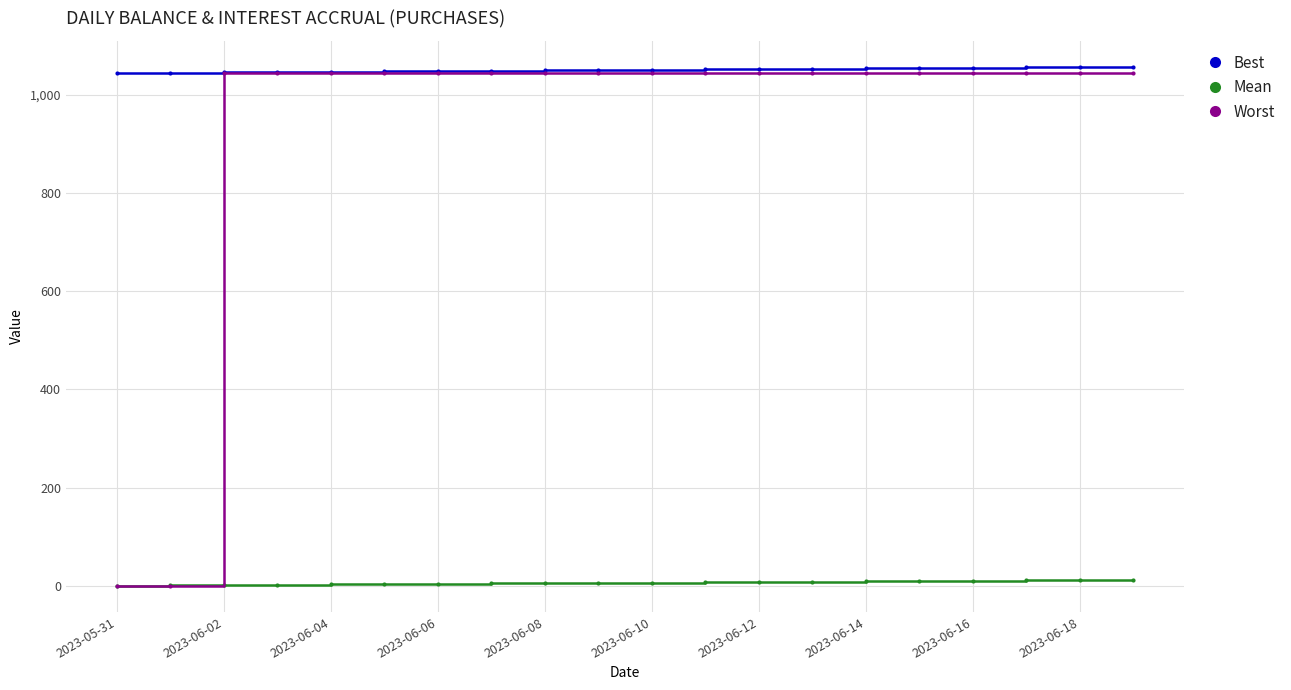

How many times do Worst and Mean cross each other?

1